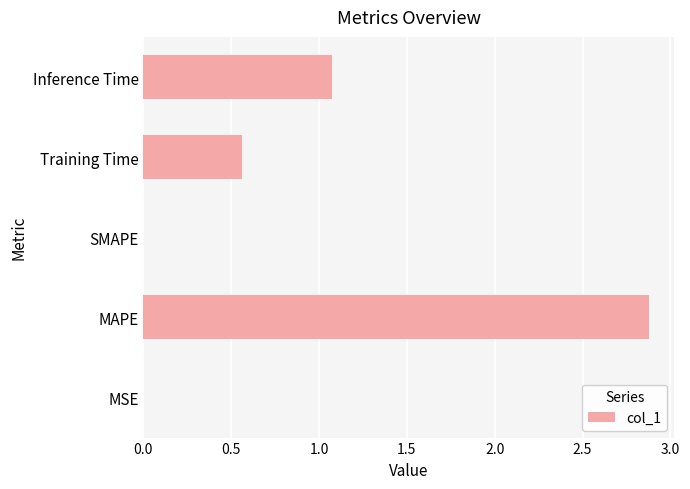

Between MAPE and Training Time, which is larger?

MAPE